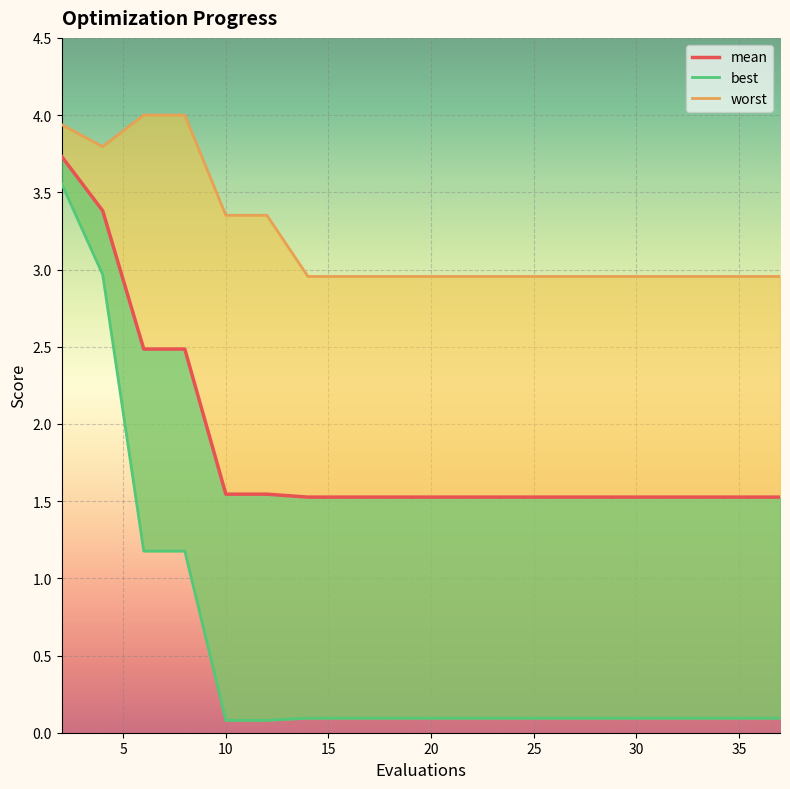

True or false: mean has a value of 0.5 at 23.

False